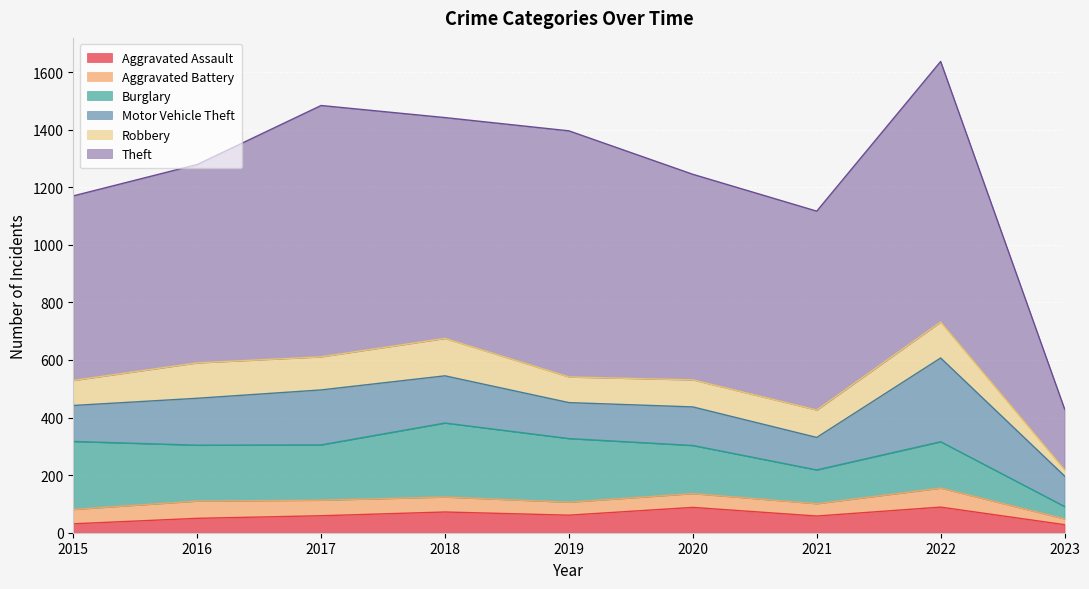

What is the difference between the Aggravated Assault values at 2018 and 2019?

11